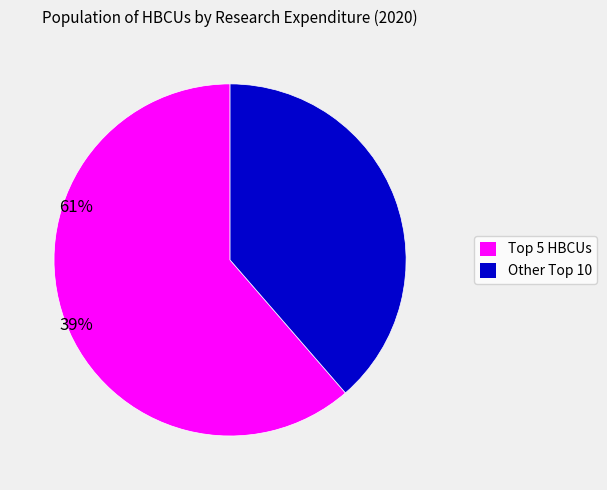

Is there a majority slice in this chart?

Yes